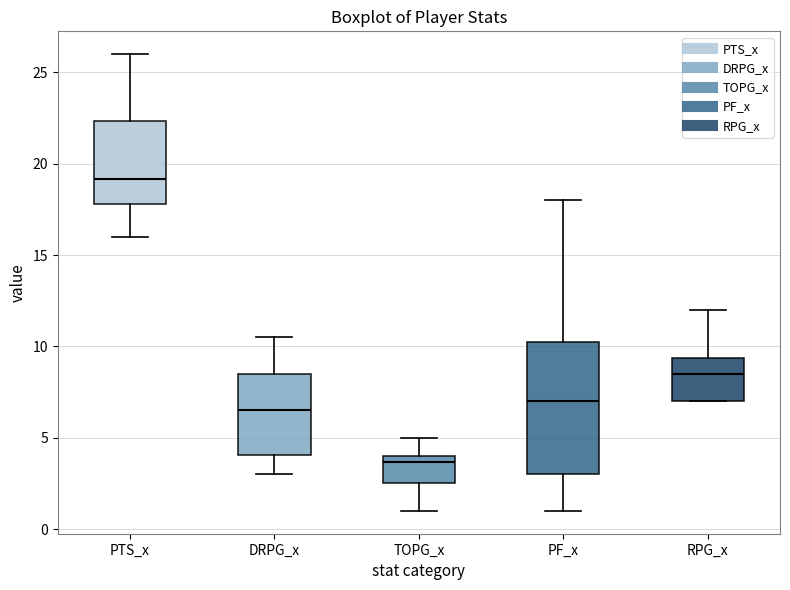

Reading left to right, transcribe this box plot: for each box, give where its median line is, the range the box spans, and where its two whiskers end, as read against the y-axis. The values are not printed on the chart, so give them approximately, as read against the axis.

PTS_x: median 19.0, box 18.0 to 22.5, whiskers 16.0 to 26.0
DRPG_x: median 6.5, box 4.0 to 8.5, whiskers 3.0 to 10.5
TOPG_x: median 3.5, box 2.5 to 4.0, whiskers 1.0 to 5.0
PF_x: median 7.0, box 3.0 to 10.5, whiskers 1.0 to 18.0
RPG_x: median 8.5, box 7.0 to 9.5, whiskers 7.0 to 12.0